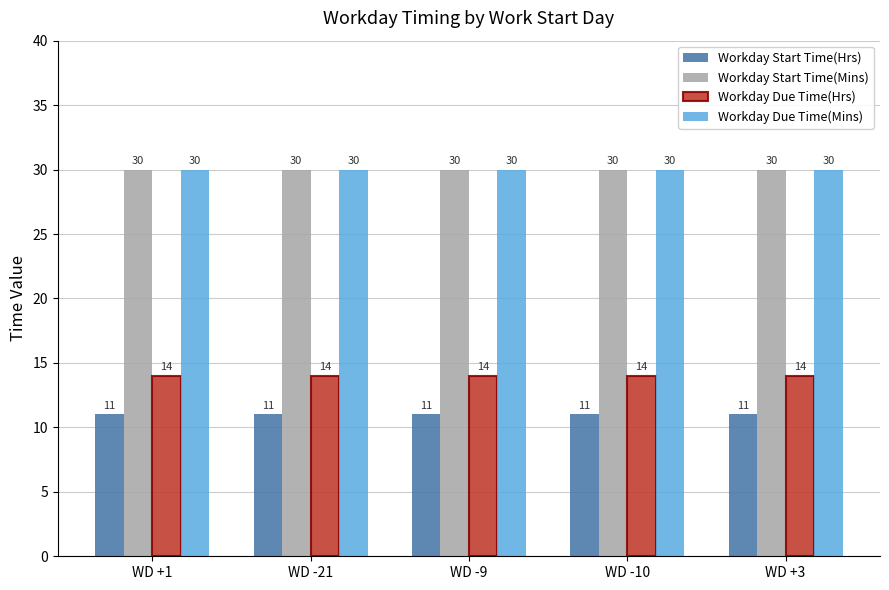

What is the label of the 4th bar from the left?

WD -10